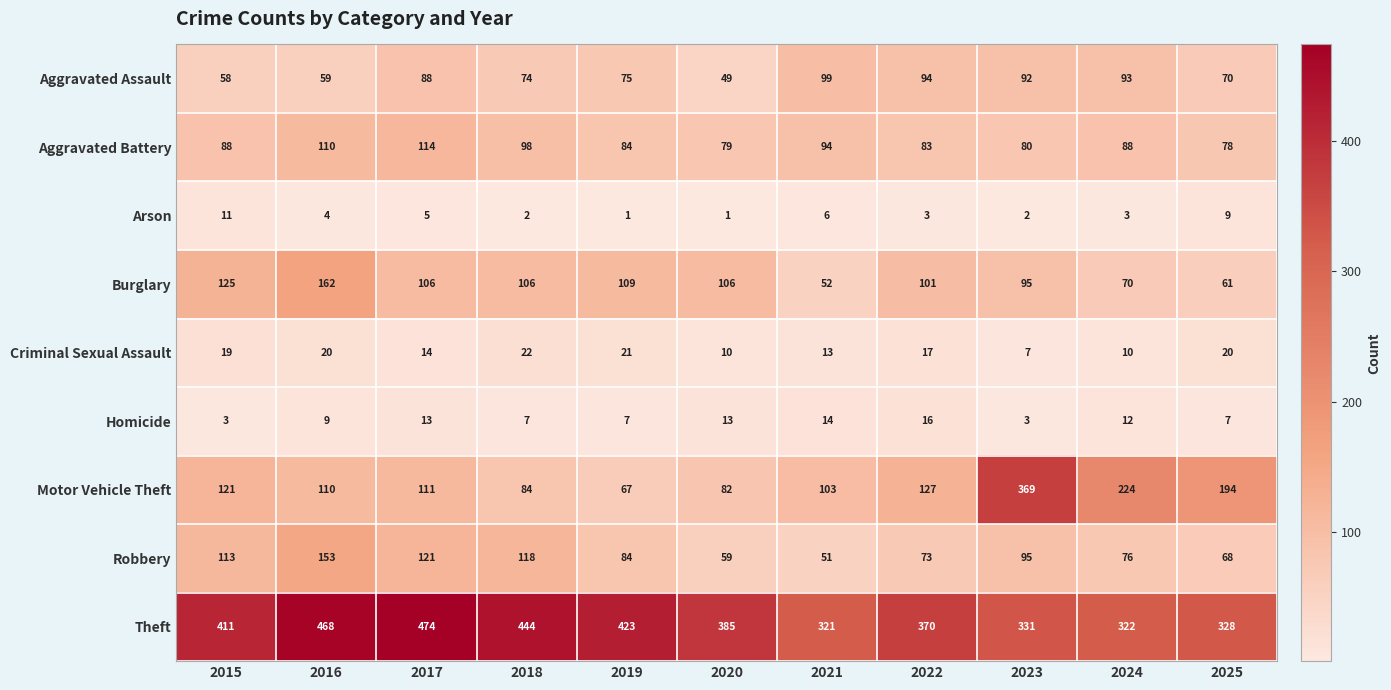

Rank the series at 2024 from highest to lowest value.

Theft, Motor Vehicle Theft, Aggravated Assault, Aggravated Battery, Robbery, Burglary, Homicide, Criminal Sexual Assault, Arson